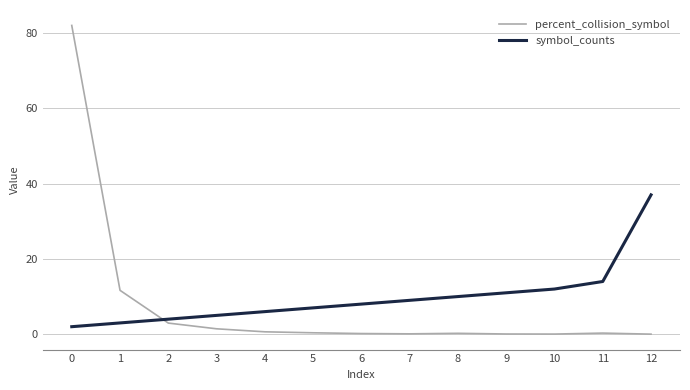

Which series has the largest range (max minus min)?

percent_collision_symbol